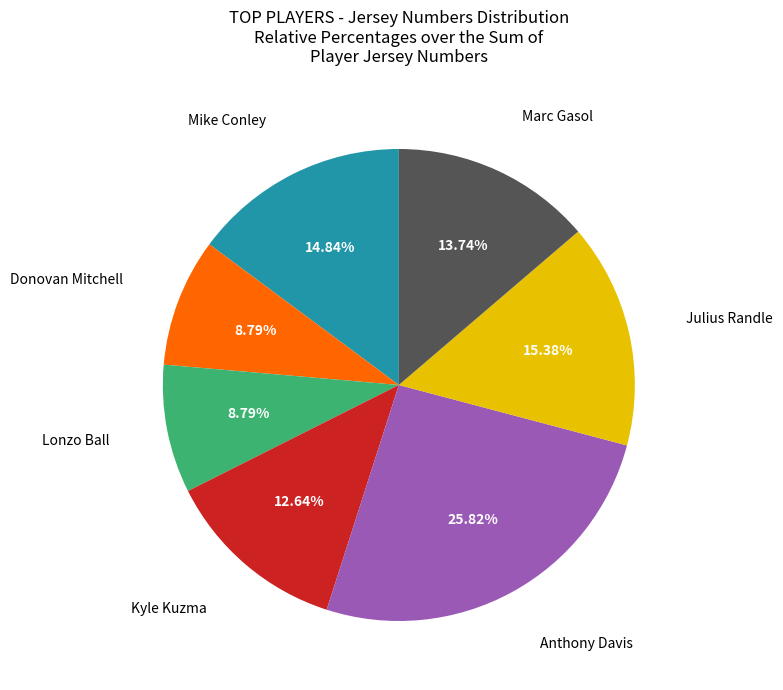

Does any single category account for the majority?

No